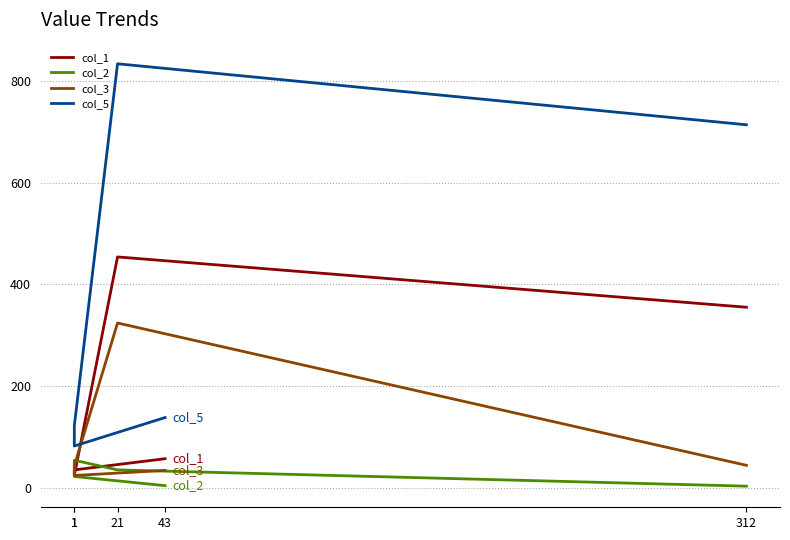

Which series changed the most between 312 and 1?

col_5